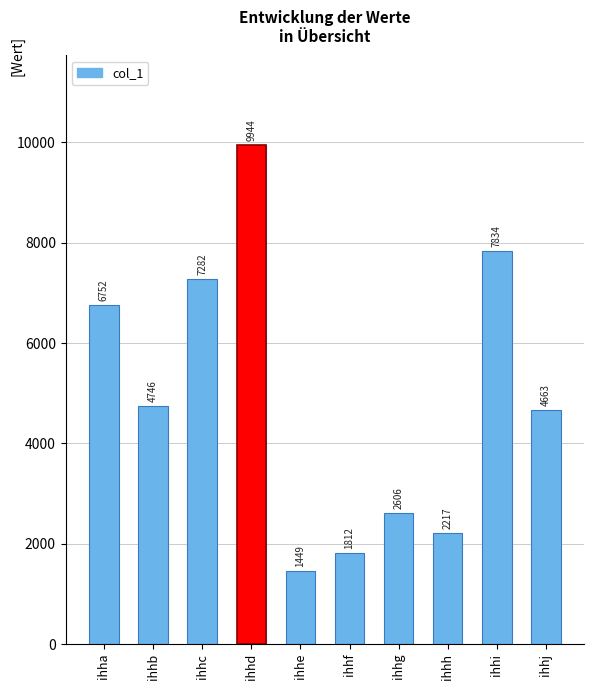

How many values exceed 4746?

4